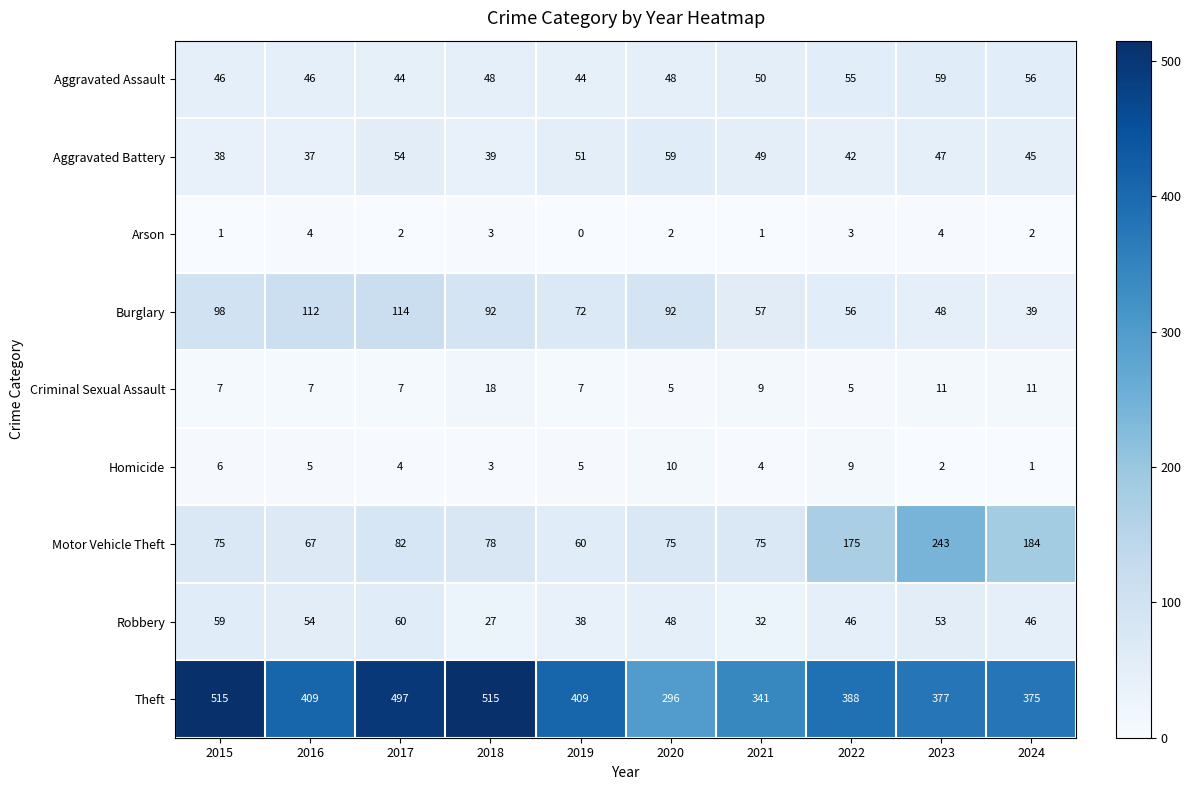

The Arson series shows 2 at 2016. True or false?

False